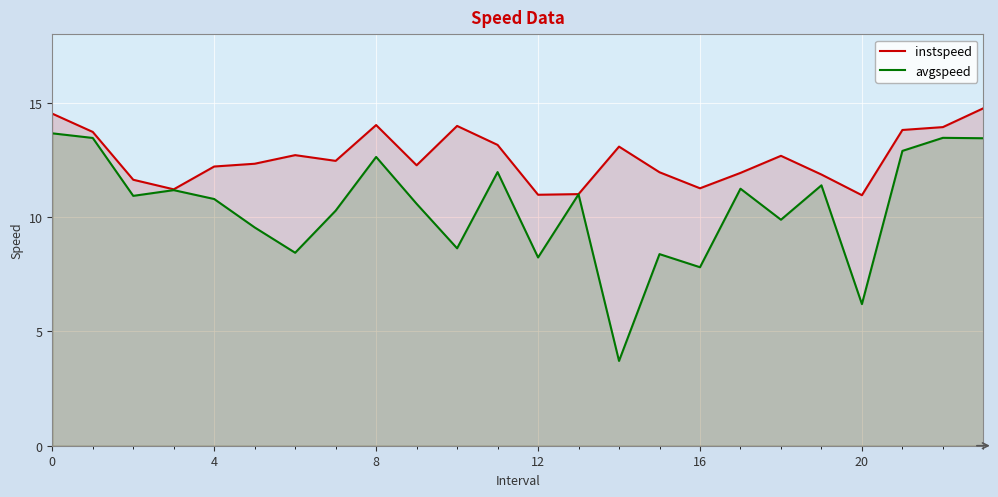

Rank the series at 16 from lowest to highest value.

avgspeed, instspeed